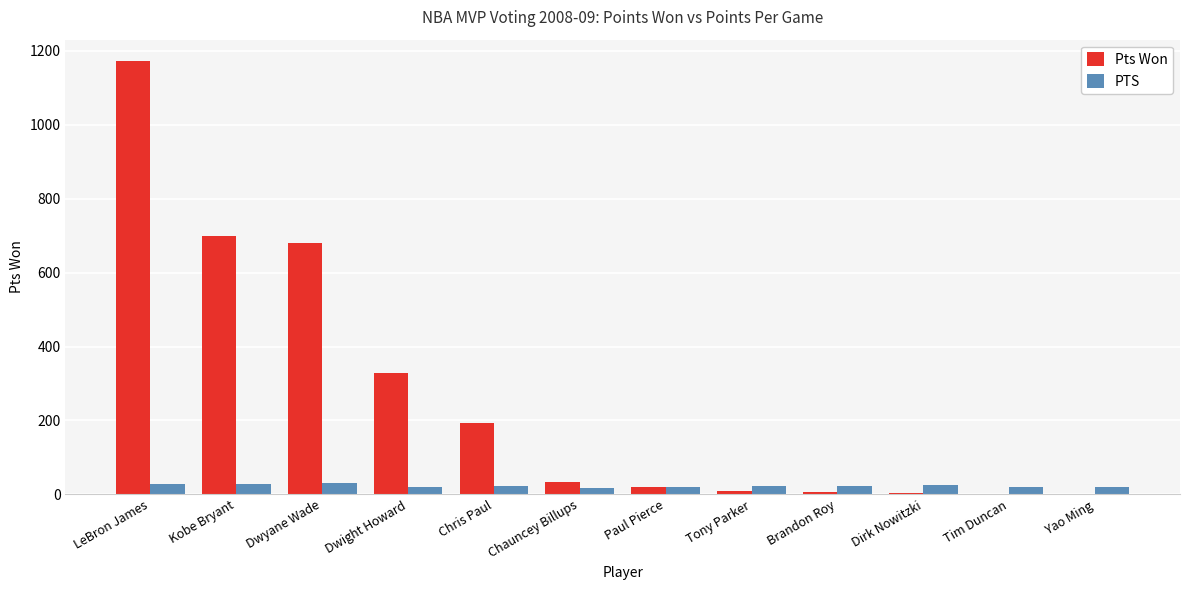

Between LeBron James and Tony Parker, which series saw the biggest shift?

Pts Won